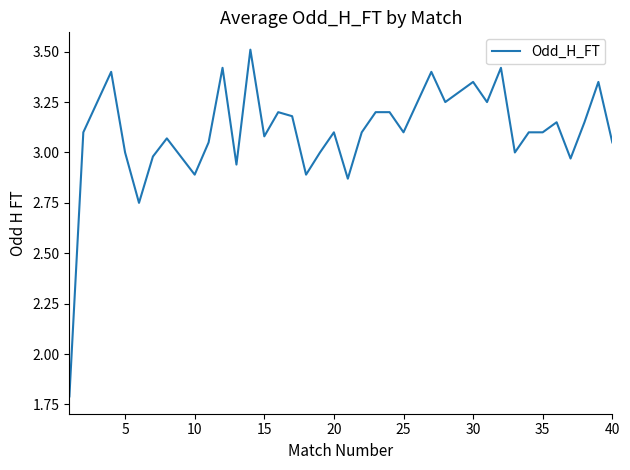

What is the difference between the maximum and minimum values?

1.7